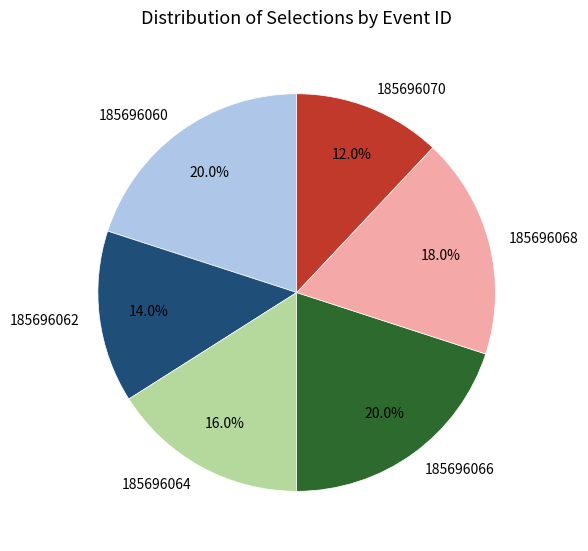

To the nearest percent, what percentage of the pie is 185696066?

20%